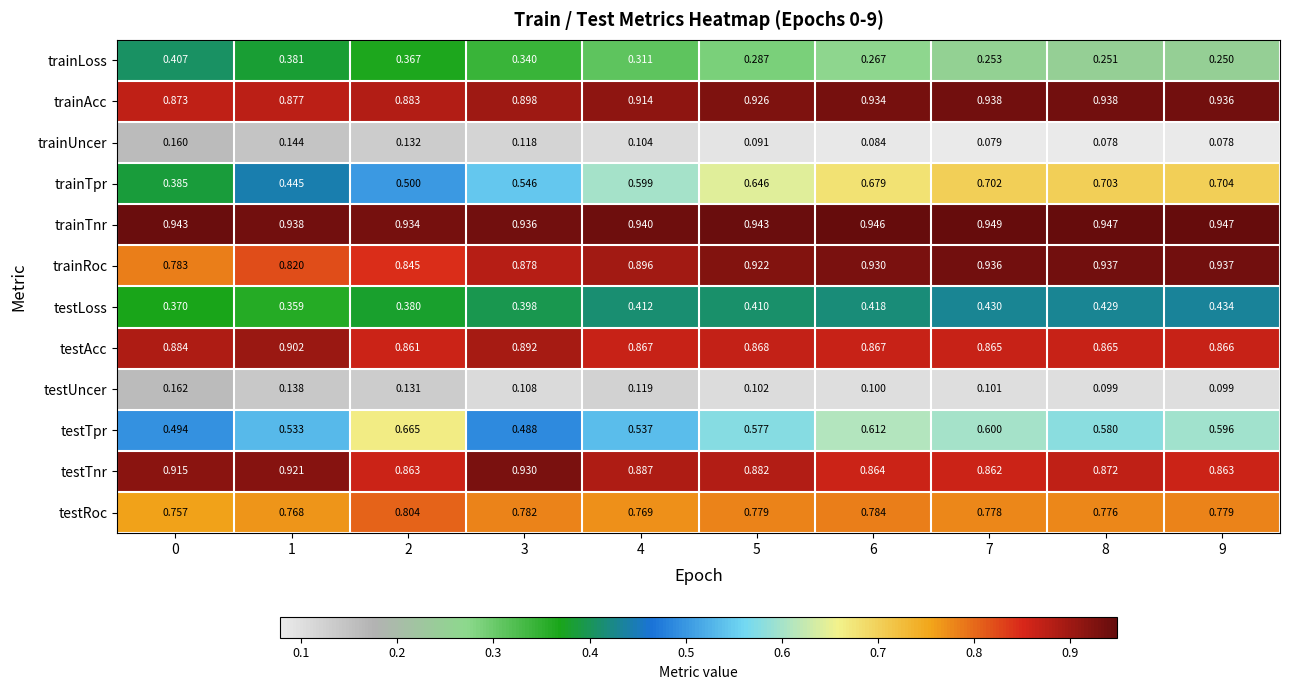

Which series has the largest total across all categories?

trainTnr